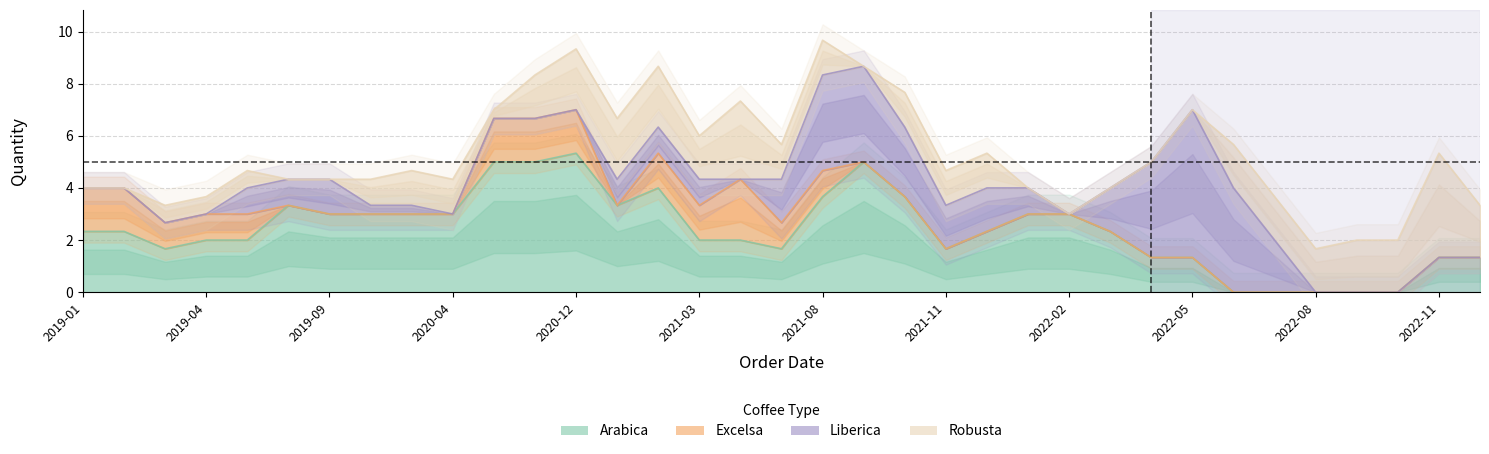

True or false: Robusta has a value of -3 at 2021-10.

False